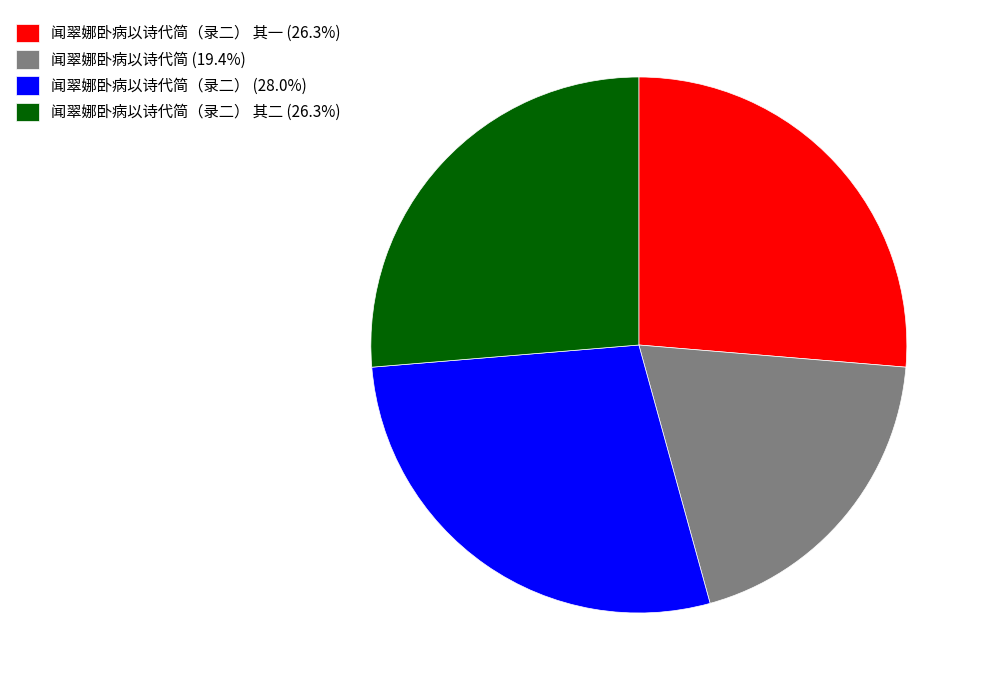

Approximately how many times larger is the value at 闻翠娜卧病以诗代简（录二） 其一 (26.3%) compared to 闻翠娜卧病以诗代简（录二） (28.0%)?

0.9